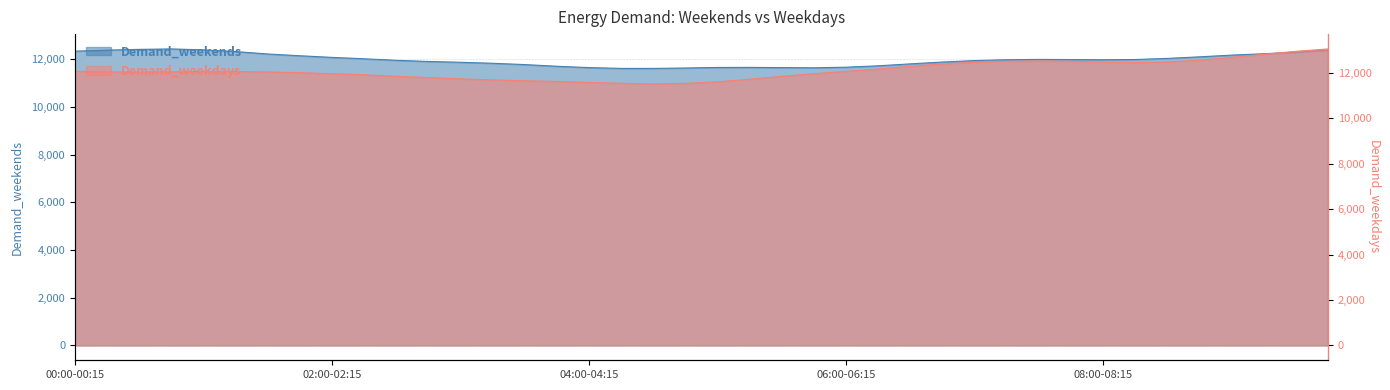

List the labels in order of Demand_weekends value, smallest first.

04:15-04:30, 04:30-04:45, 04:45-05:00, 05:45-06:00, 04:00-04:15, 05:30-05:45, 05:00-05:15, 05:15-05:30, 06:00-06:15, 03:45-04:00, 06:15-06:30, 03:30-03:45, 06:30-06:45, 03:15-03:30, 03:00-03:15, 06:45-07:00, 02:45-03:00, 07:00-07:15, 02:30-02:45, 08:00-08:15, 07:15-07:30, 07:45-08:00, 08:15-08:30, 07:30-07:45, 02:15-02:30, 08:30-08:45, 02:00-02:15, 08:45-09:00, 01:45-02:00, 09:00-09:15, 01:30-01:45, 09:15-09:30, 09:30-09:45, 01:15-01:30, 00:00-00:15, 00:15-00:30, 09:45-10:00, 01:00-01:15, 00:30-00:45, 00:45-01:00